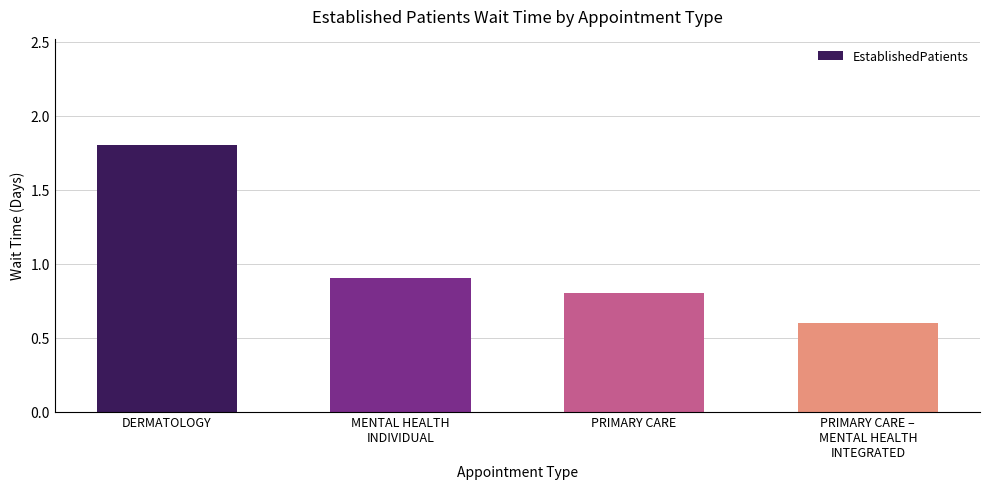

Reading left to right, what are all the values shown in this chart?

DERMATOLOGY=1.8	MENTAL HEALTH
INDIVIDUAL=0.9	PRIMARY CARE=0.8	PRIMARY CARE –
MENTAL HEALTH
INTEGRATED=0.6